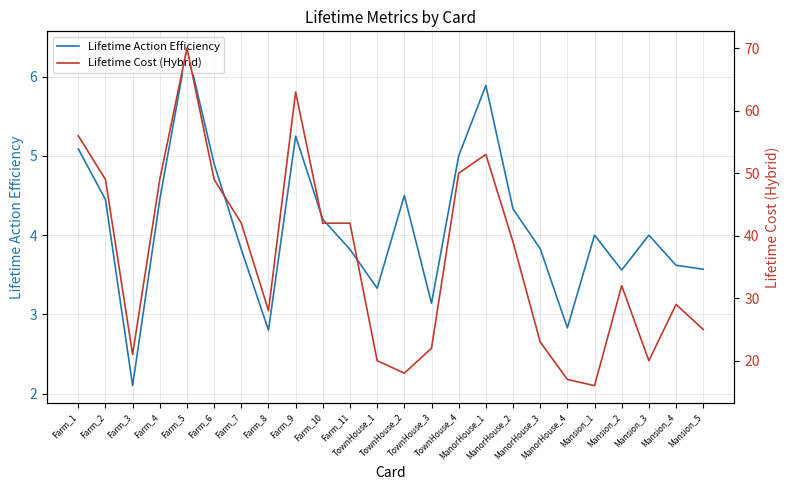

Is it true that Lifetime Action Efficiency equals 1.5 at Mansion_5?

False